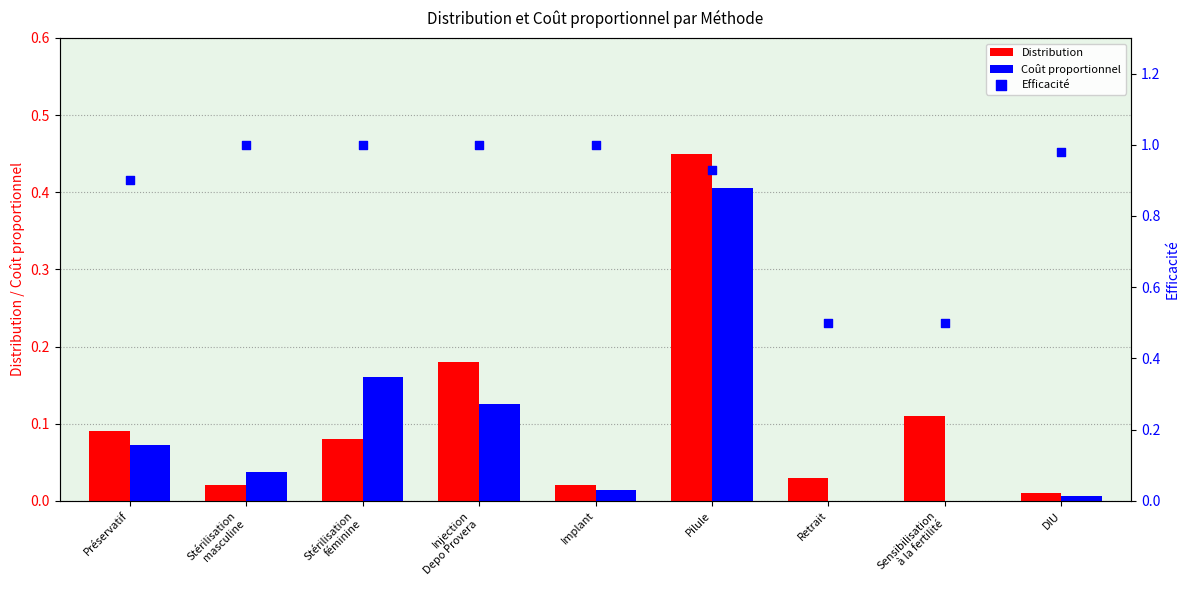

Which series has the largest total across all categories?

Efficacité